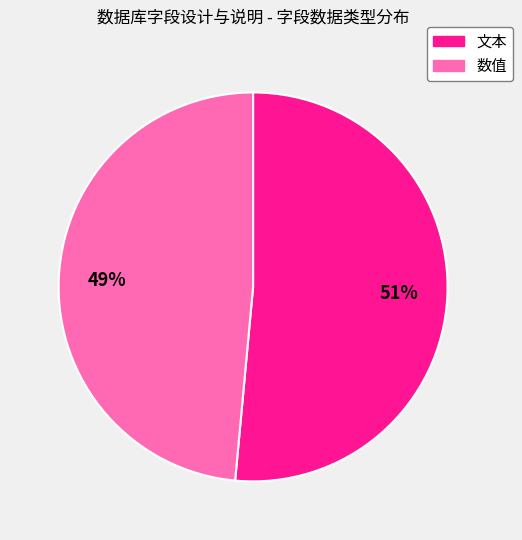

Count the number of slices in the pie.

2